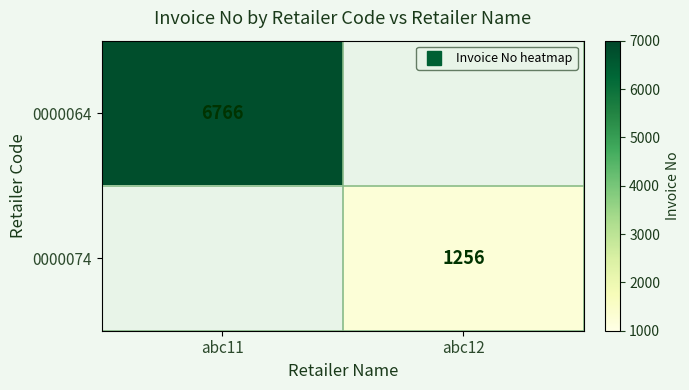

At which label does 0000074 reach its minimum?

abc11